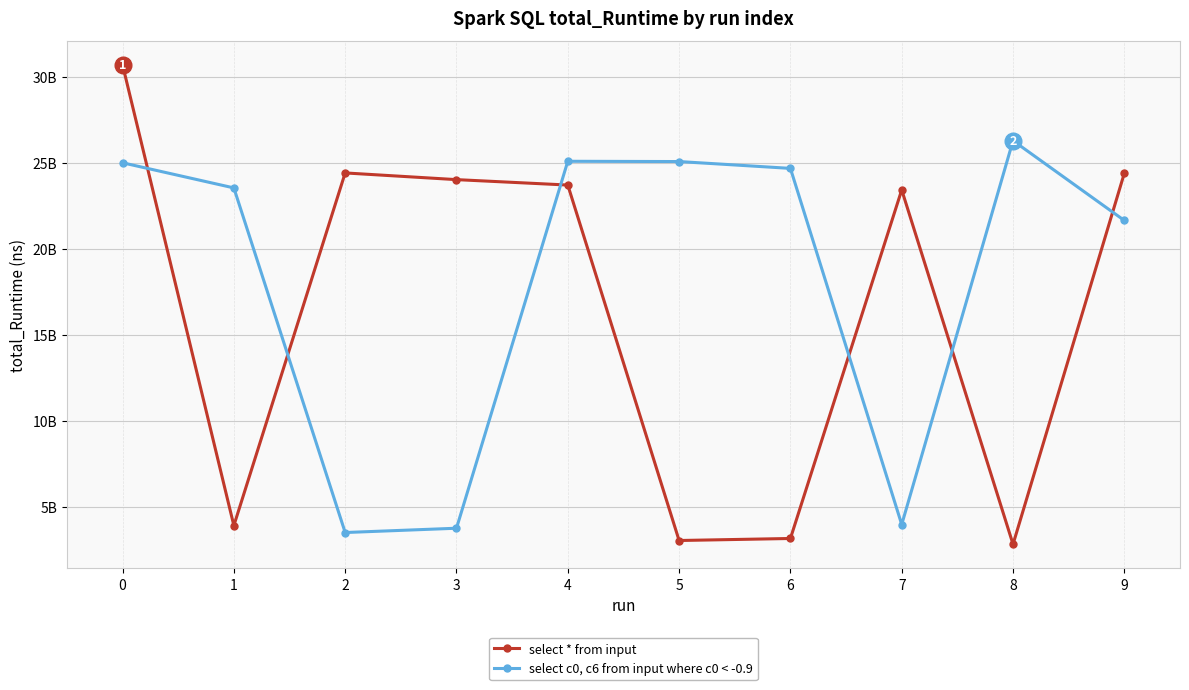

After their last crossing, which series has the higher values: select * from input or select c0, c6 from input where c0 < -0.9?

select * from input